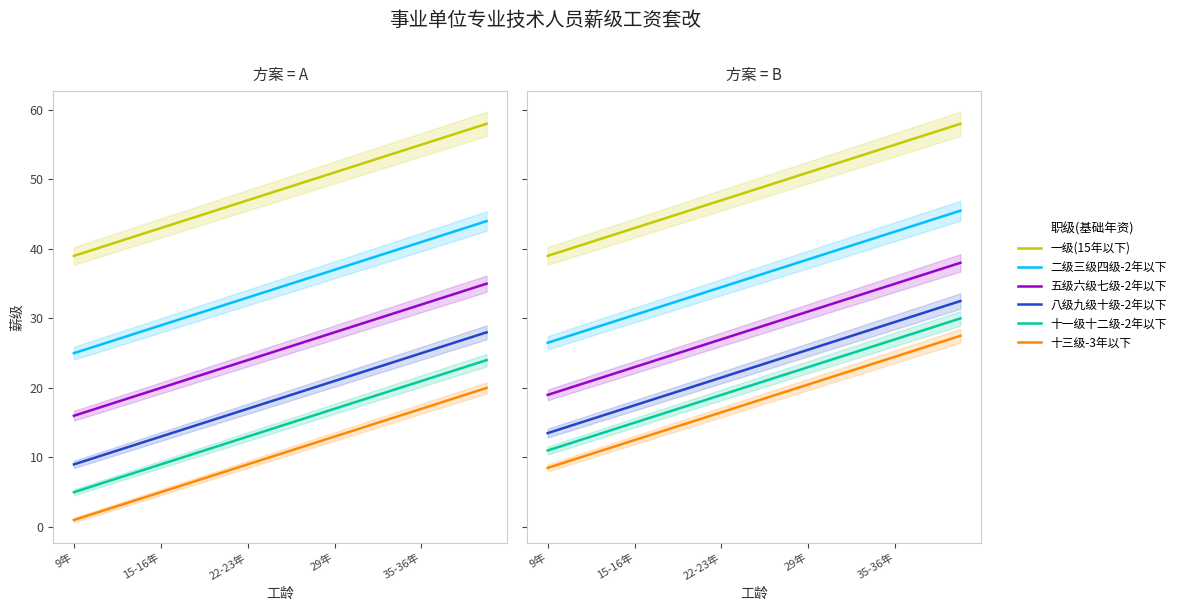

True or false: 十一级十二级-2年以下 and 二级三级四级-2年以下 cross at least once.

False